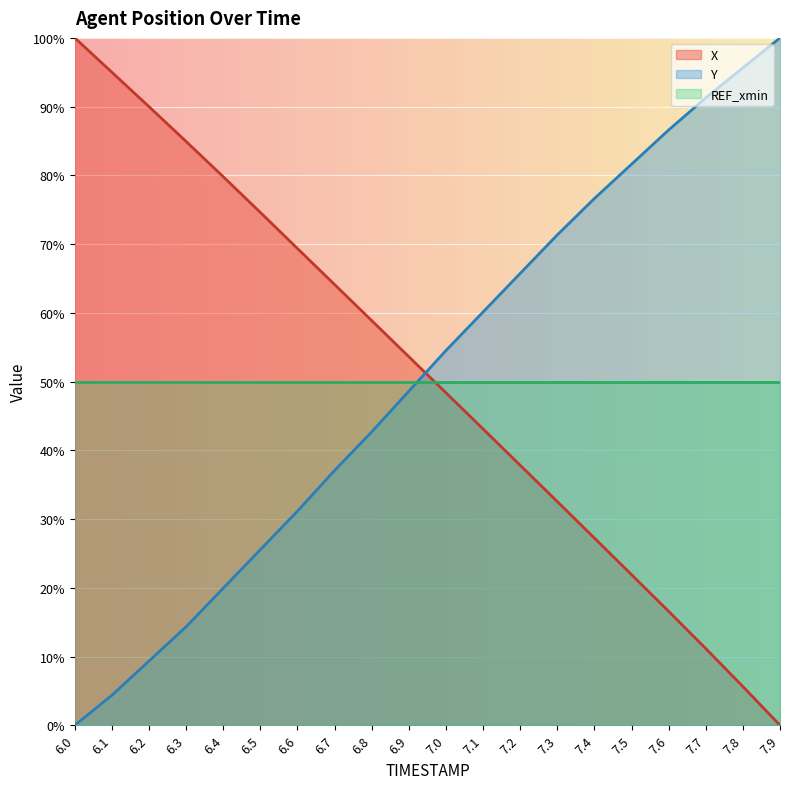

Read the X value at 7.2.

37.8